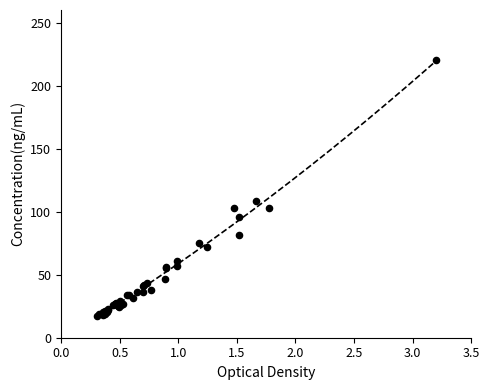

What Y value in the scatter plot is closest to 118?

108.5